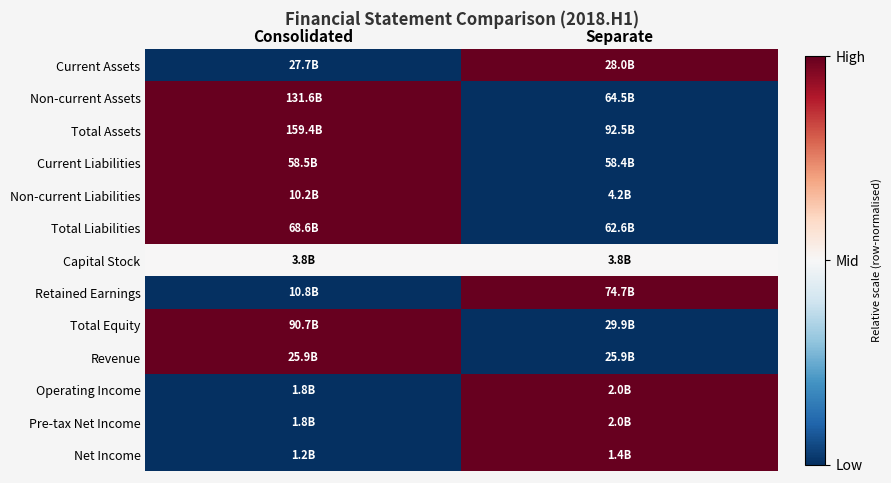

Reading left to right, transcribe all the data shown in this chart.

Current Assets: Consolidated=0.0	Separate=1.0
Non-current Assets: Consolidated=1.0	Separate=0.0
Total Assets: Consolidated=1.0	Separate=0.0
Current Liabilities: Consolidated=1.0	Separate=0.0
Non-current Liabilities: Consolidated=1.0	Separate=0.0
Total Liabilities: Consolidated=1.0	Separate=0.0
Capital Stock: Consolidated=0.5	Separate=0.5
Retained Earnings: Consolidated=0.0	Separate=1.0
Total Equity: Consolidated=1.0	Separate=0.0
Revenue: Consolidated=1.0	Separate=0.0
Operating Income: Consolidated=0.0	Separate=1.0
Pre-tax Net Income: Consolidated=0.0	Separate=1.0
Net Income: Consolidated=0.0	Separate=1.0